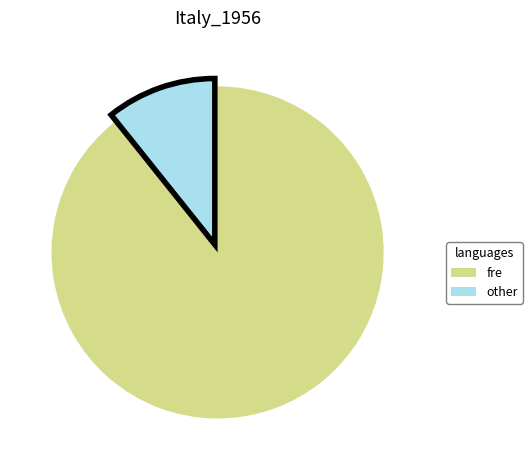

Which category has the biggest portion of the pie?

fre